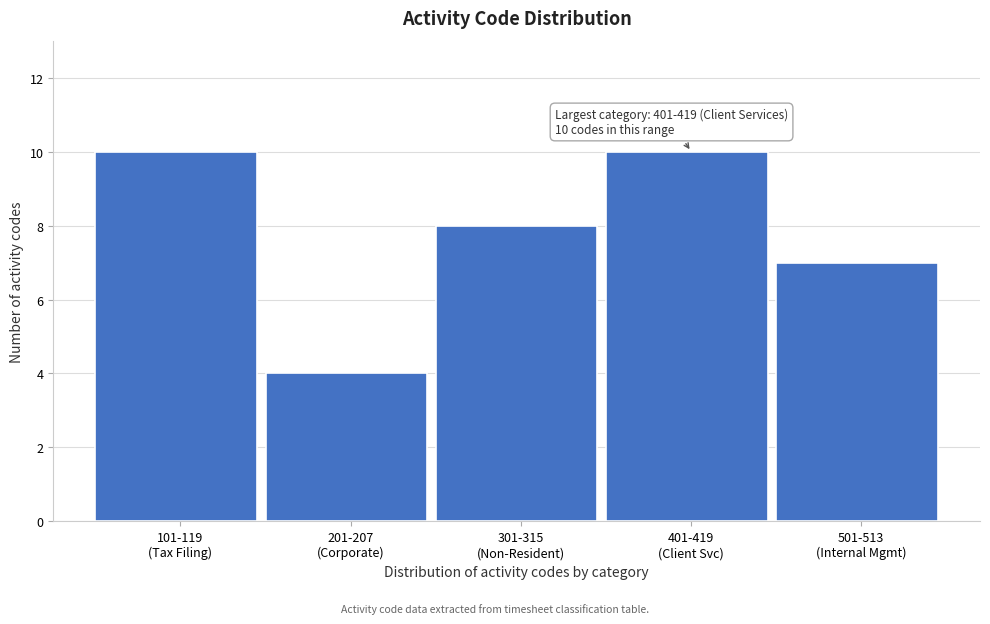

Reading right to left, list all the values displayed in this chart.

7	10	8	4	10